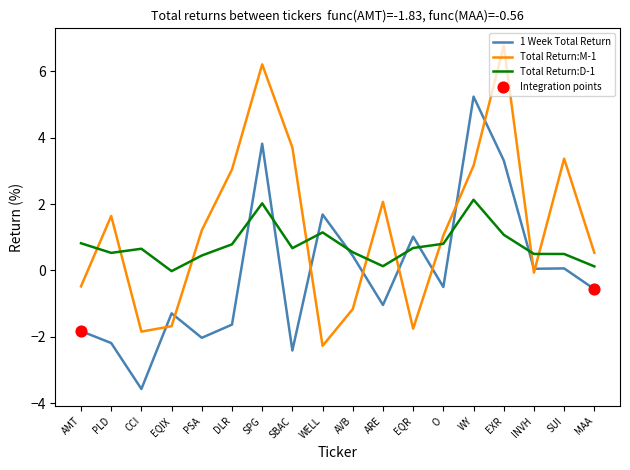

Between AMT and WELL, which series saw the biggest shift?

1 Week Total Return